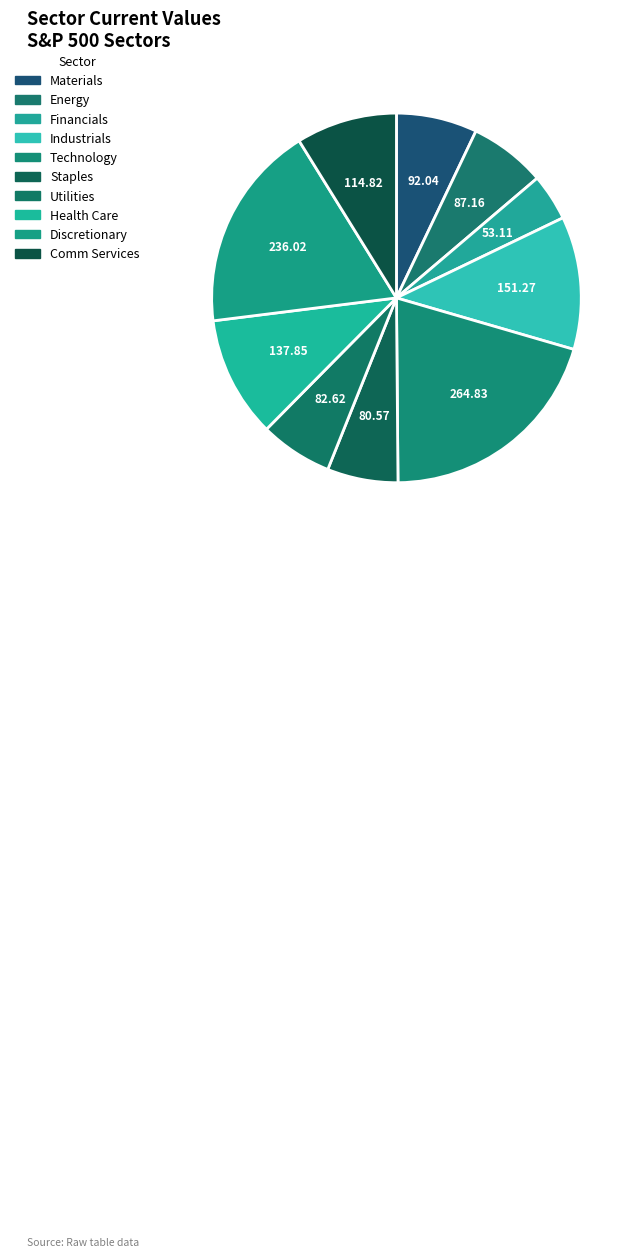

Combined, do Comm Services and Industrials account for over 50%?

No